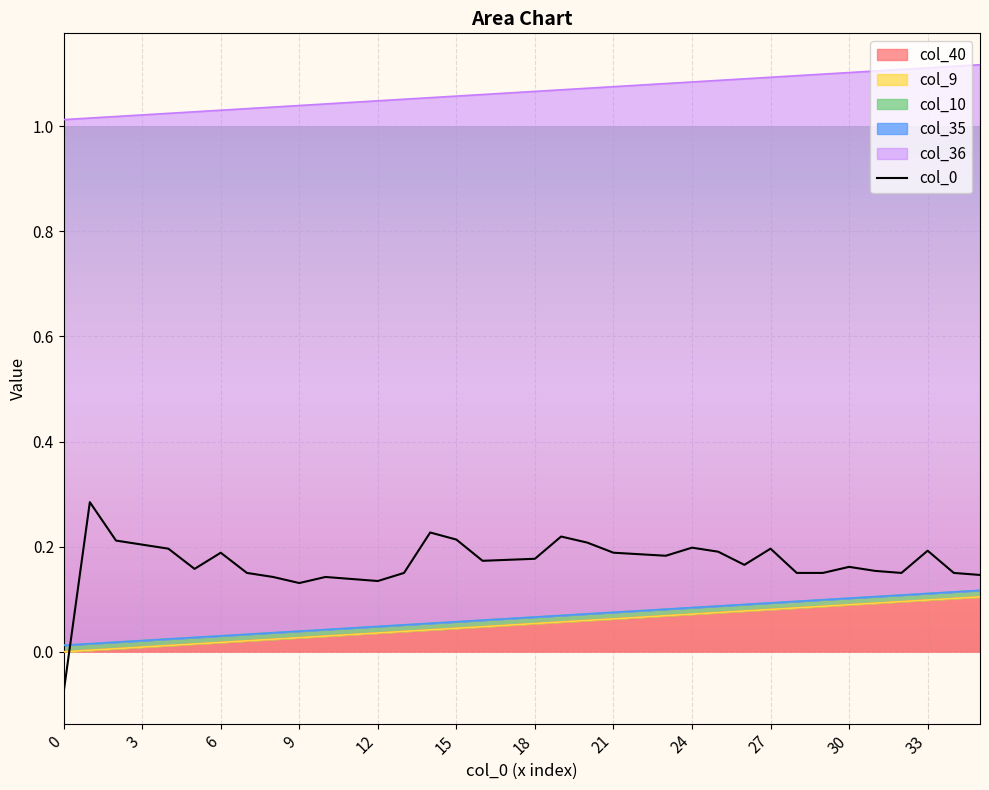

What is the minimum value shown in the chart?

-0.1